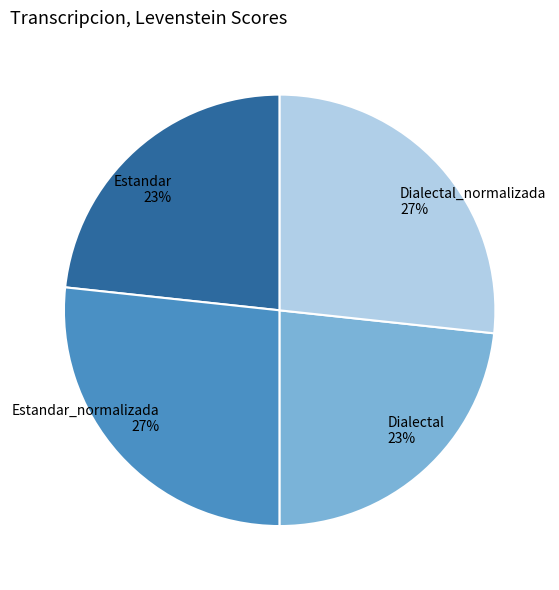

To the nearest percent, what is the average slice percentage?

25%